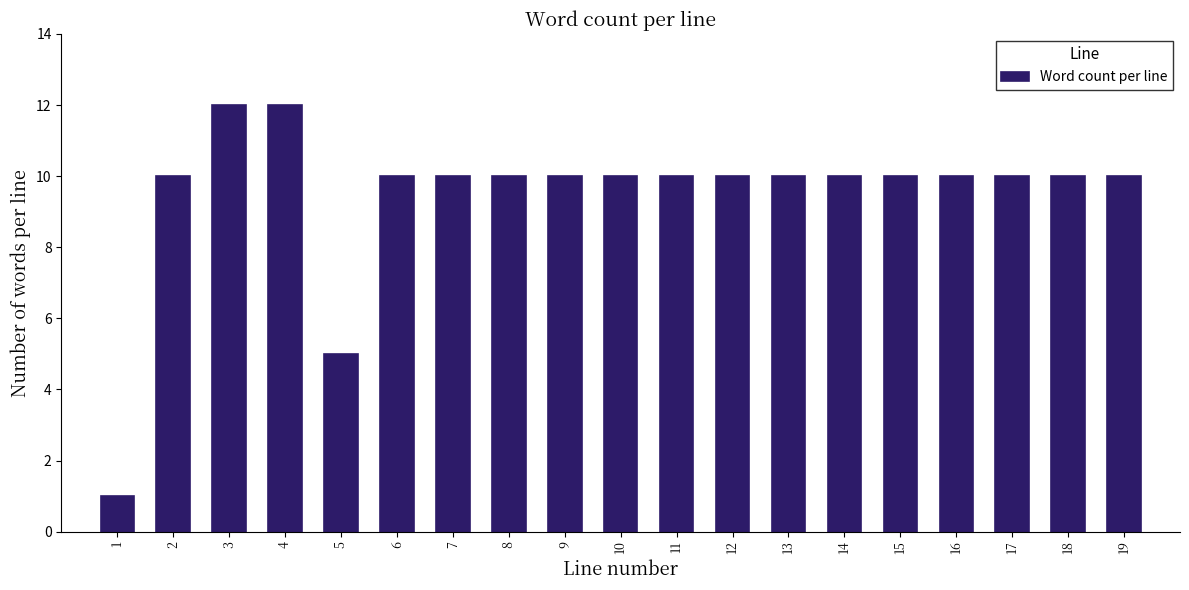

Reading left to right, list all the values displayed in this chart.

1=1	2=10	3=12	4=12	5=5	6=10	7=10	8=10	9=10	10=10	11=10	12=10	13=10	14=10	15=10	16=10	17=10	18=10	19=10